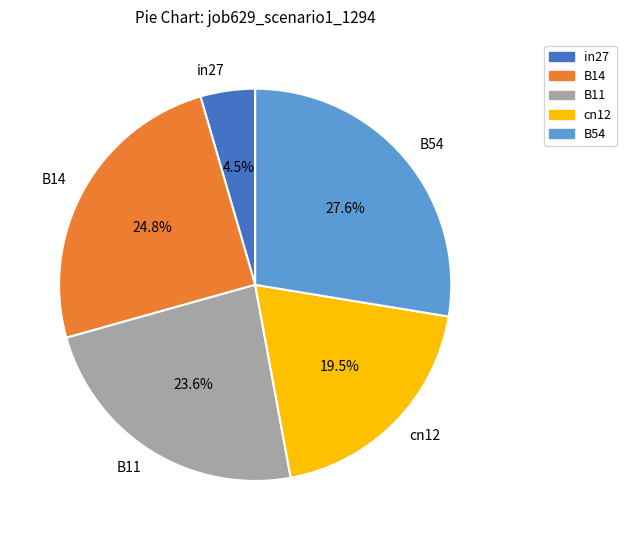

Which slice is the largest?

B54